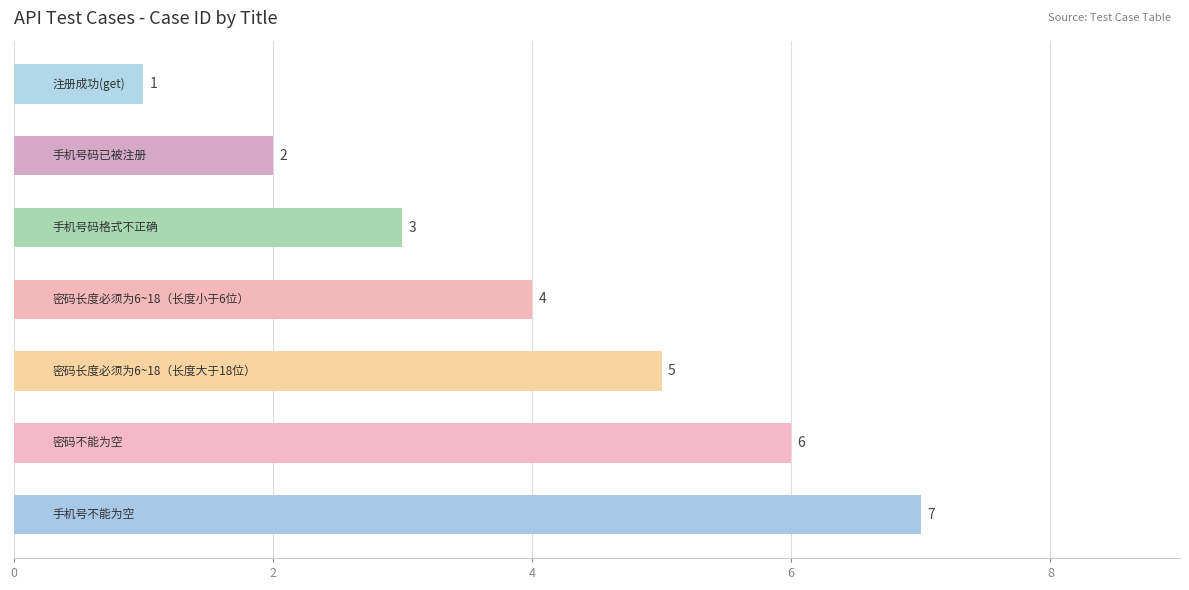

What is the value of the 6th bar from the top?

6